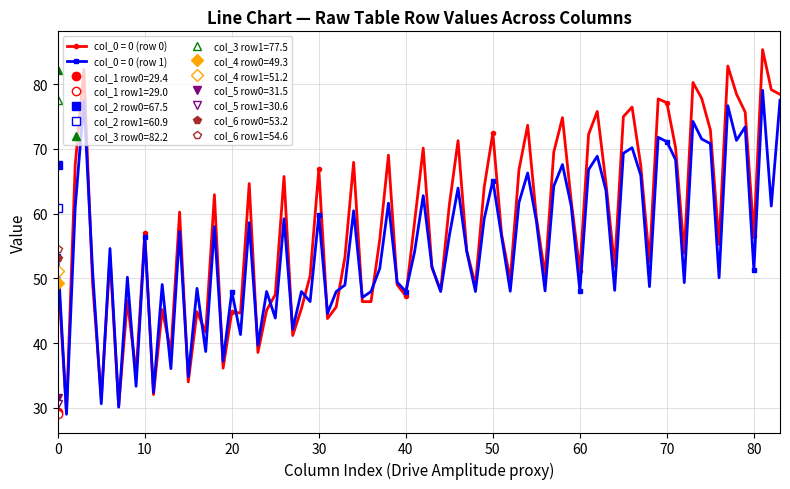

The value of col_6 at 0 is 22.3. True or false?

False